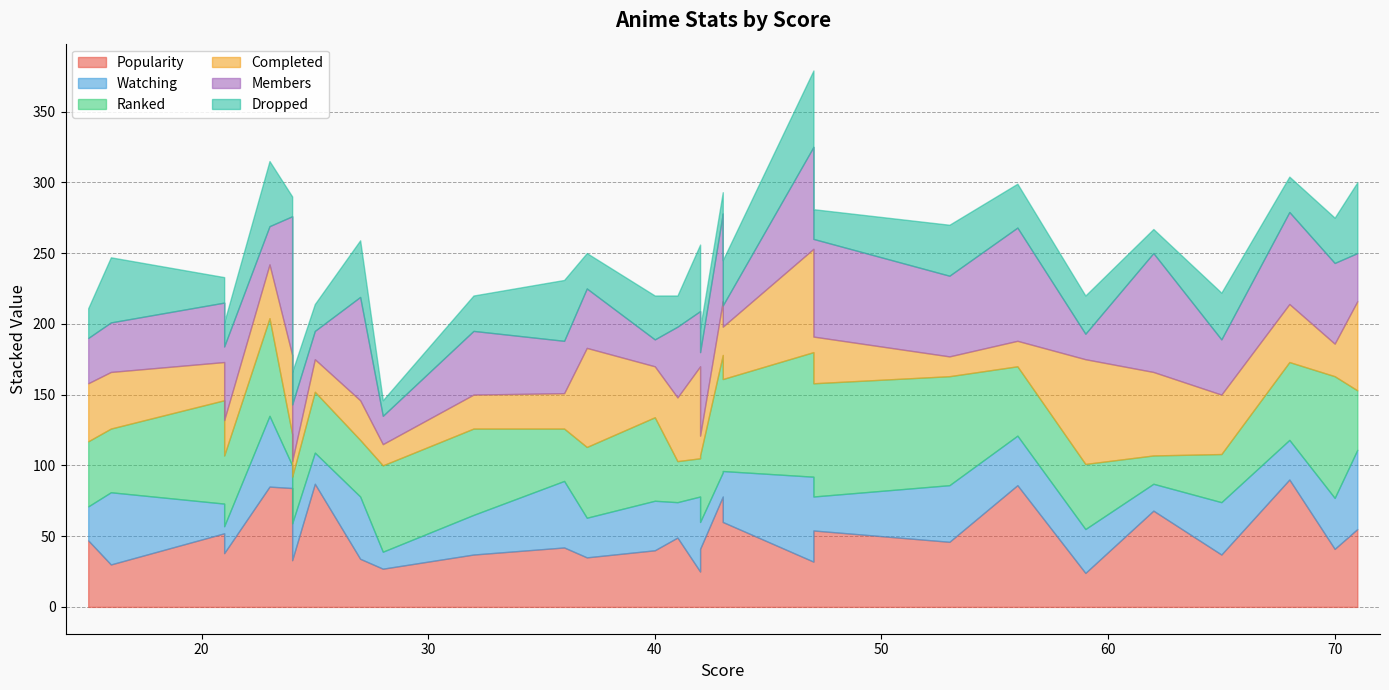

What is the minimum value for Completed?

11